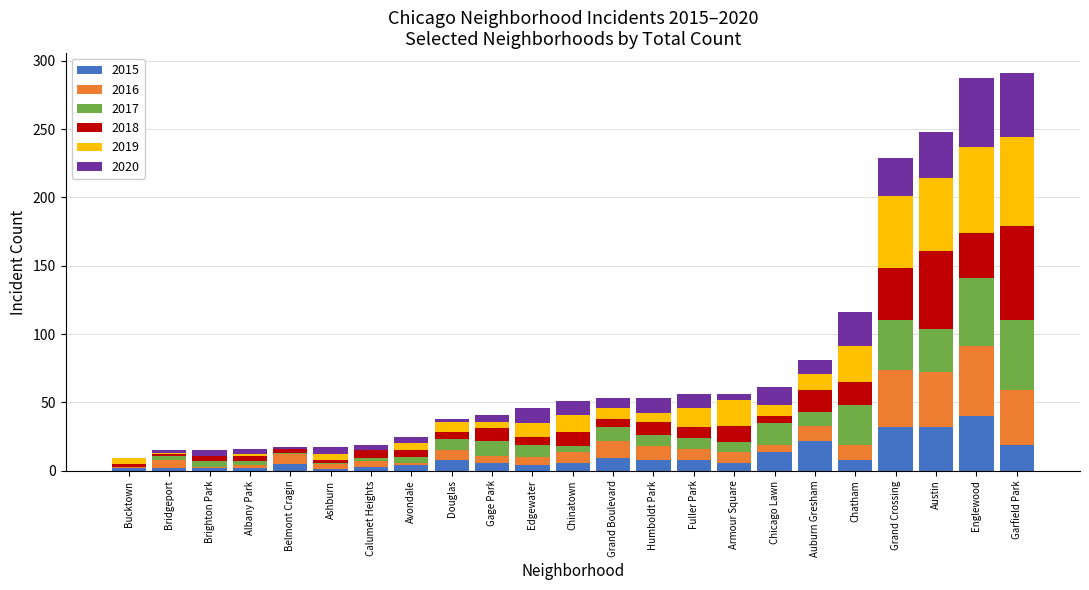

How many categories are shown in the chart?

23